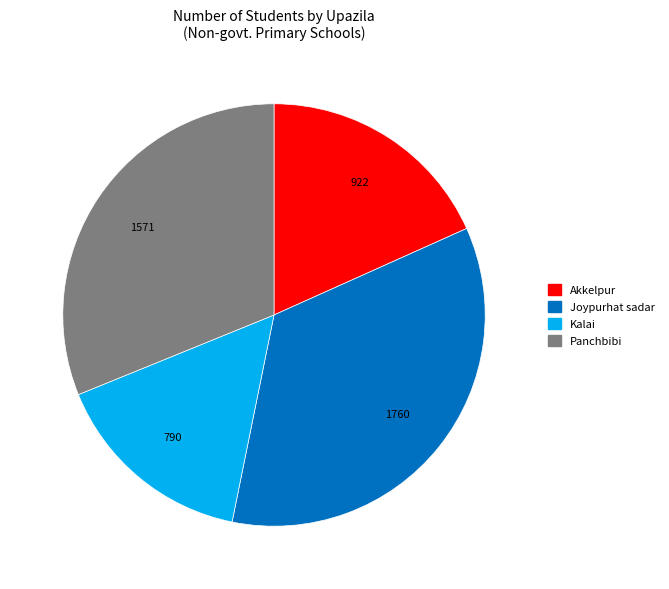

The Kalai slice represents 9% of the pie. True or false?

False